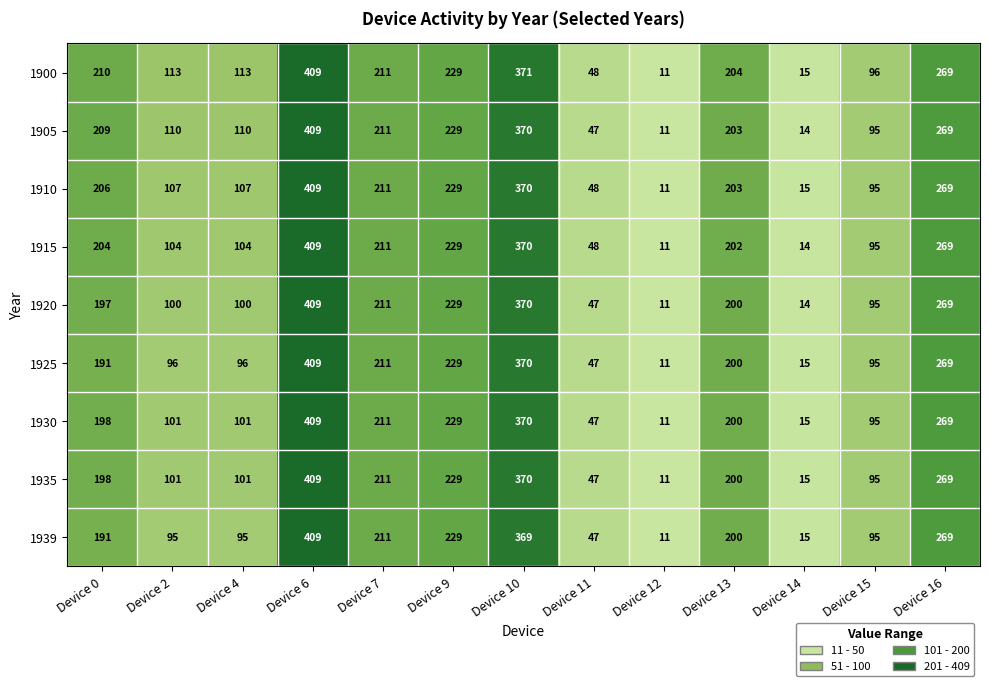

What is the difference between the 1905 values at Device 2 and Device 6?

299